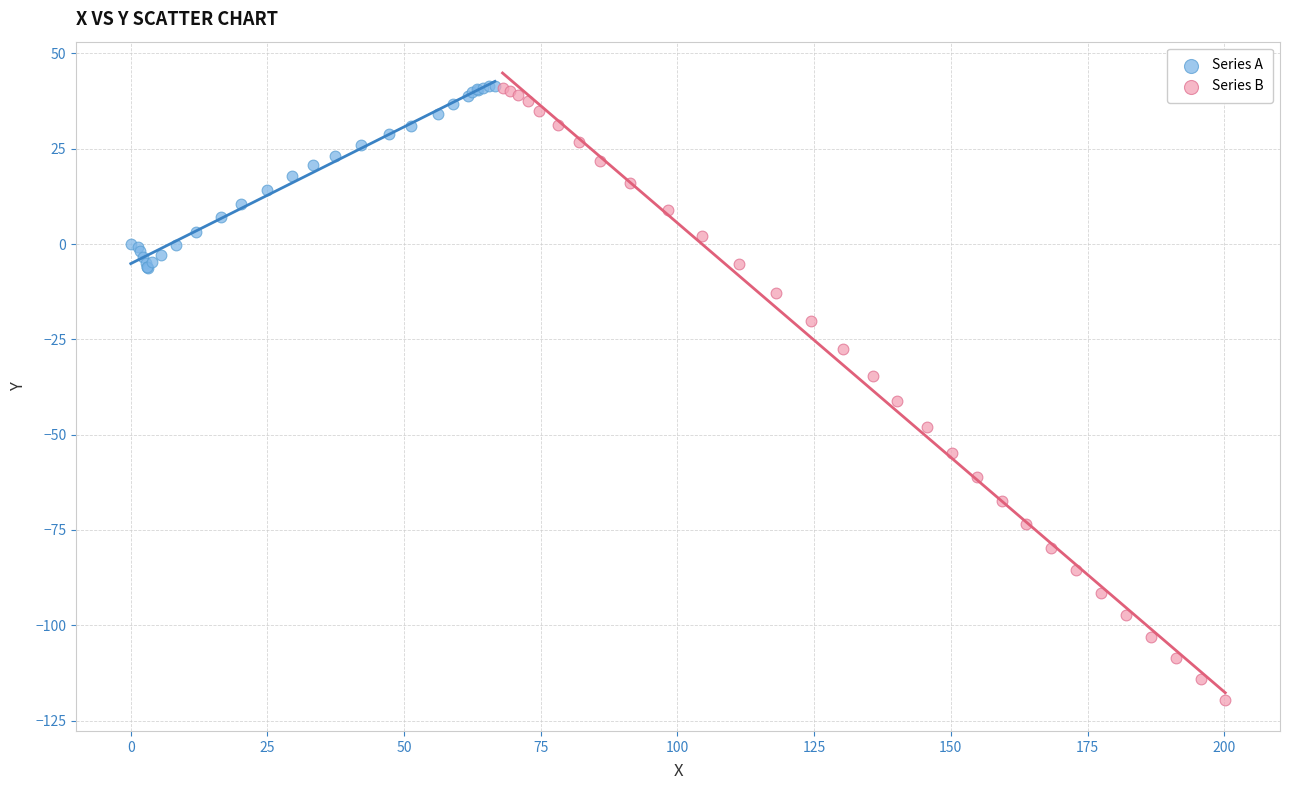

Which series contains the lowest Y value?

Series B